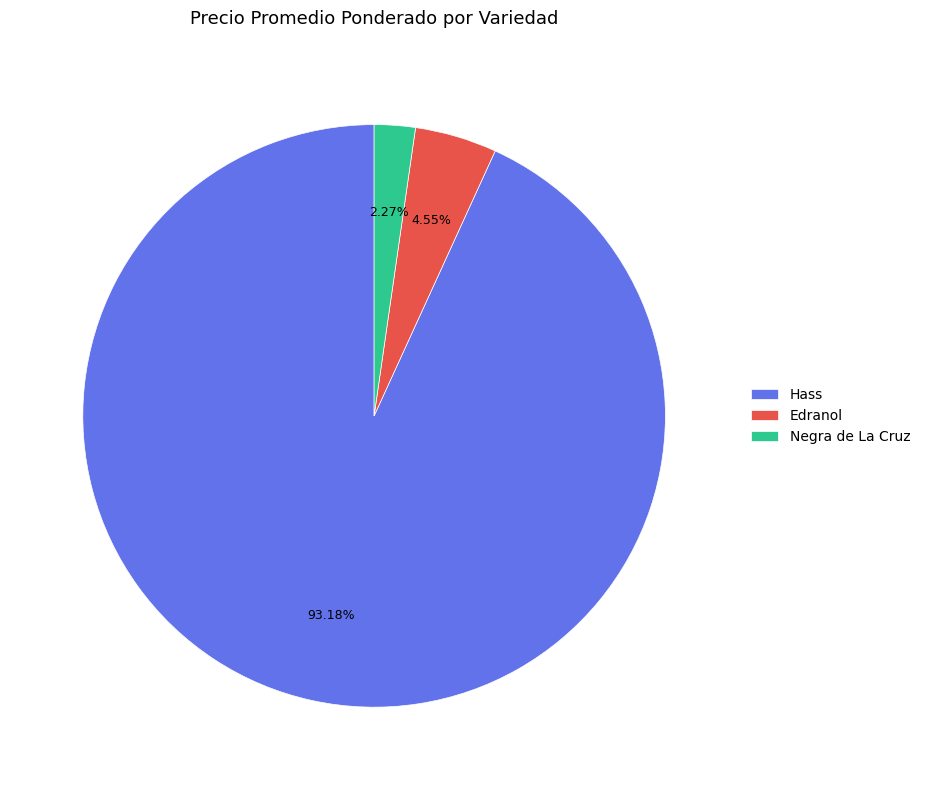

Rank the categories by value from lowest to highest.

Negra de La Cruz, Edranol, Hass